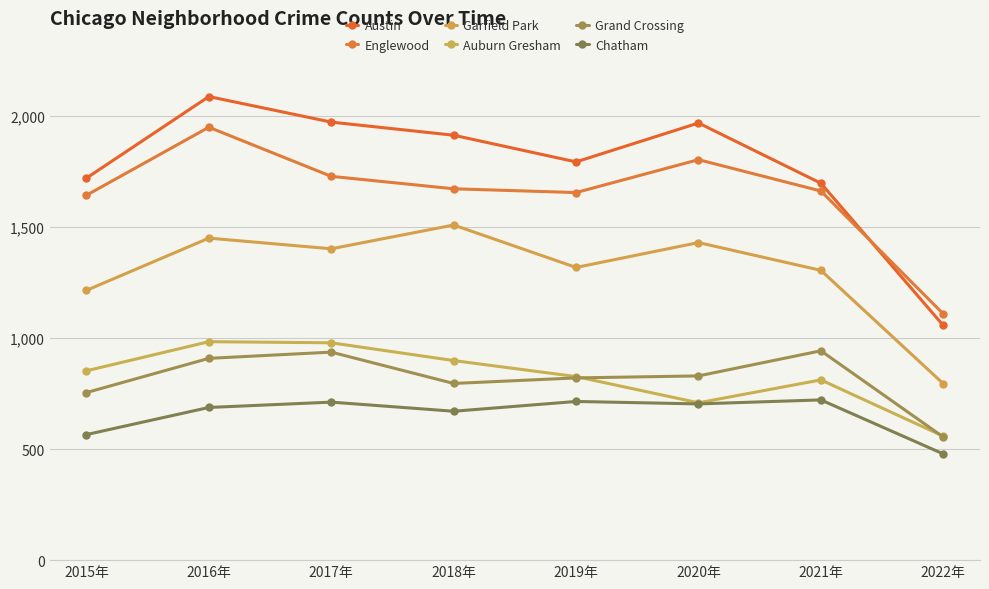

Reading left to right, what are all the values shown in this chart?

Austin: 1719	2086	1971	1912	1792	1967	1696	1056
Englewood: 1642	1948	1727	1671	1654	1802	1661	1108
Garfield Park: 1214	1449	1401	1508	1317	1429	1304	794
Auburn Gresham: 852	983	978	898	826	708	811	558
Grand Crossing: 754	908	936	795	820	829	942	554
Chatham: 565	687	711	670	714	703	721	478